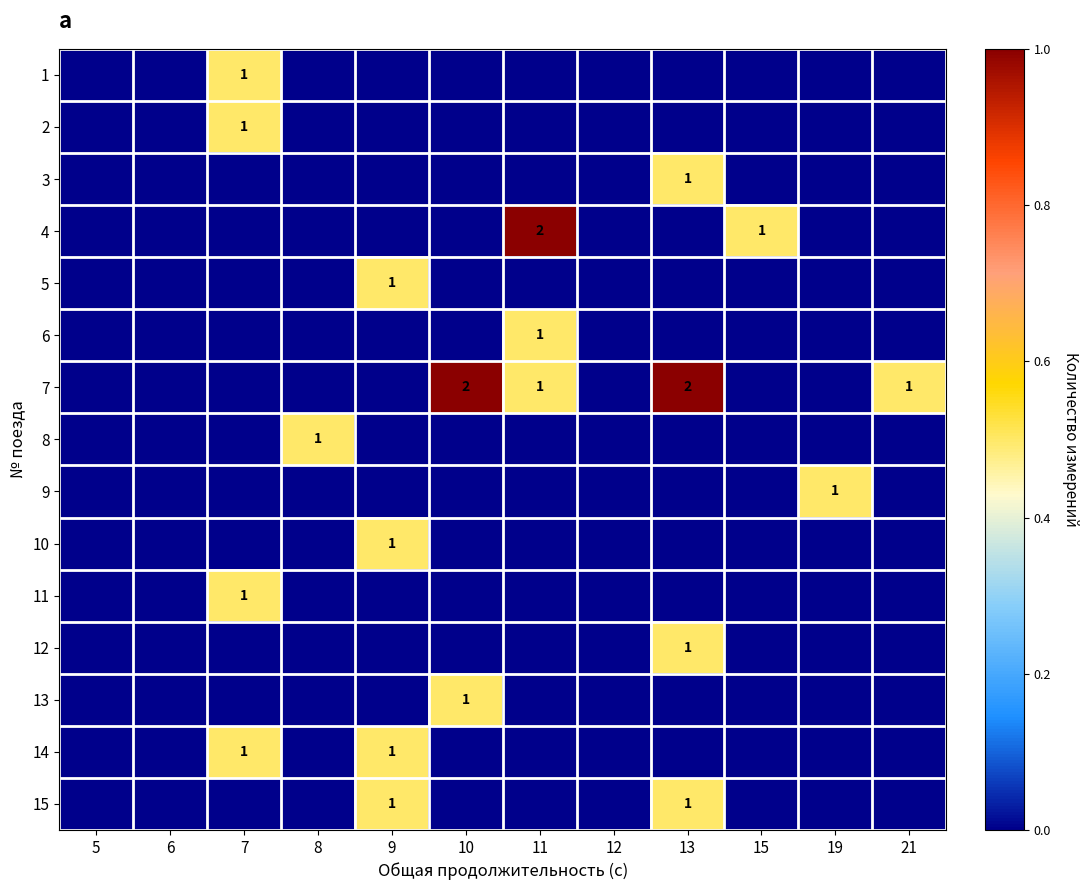

Is it true that 2 equals 0 at 7?

False